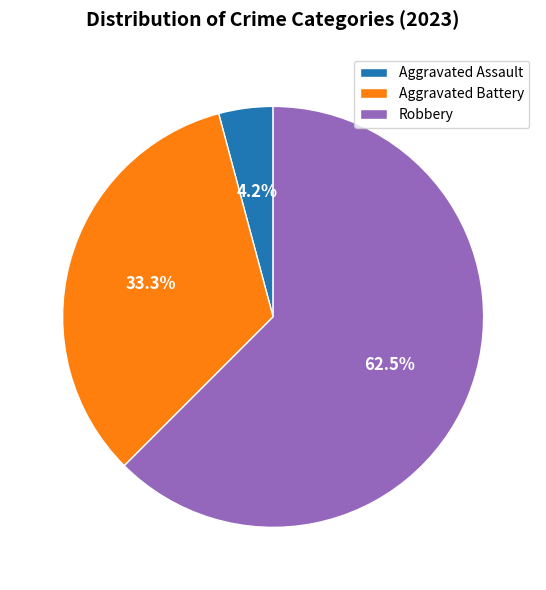

How many slices are in this pie chart?

3